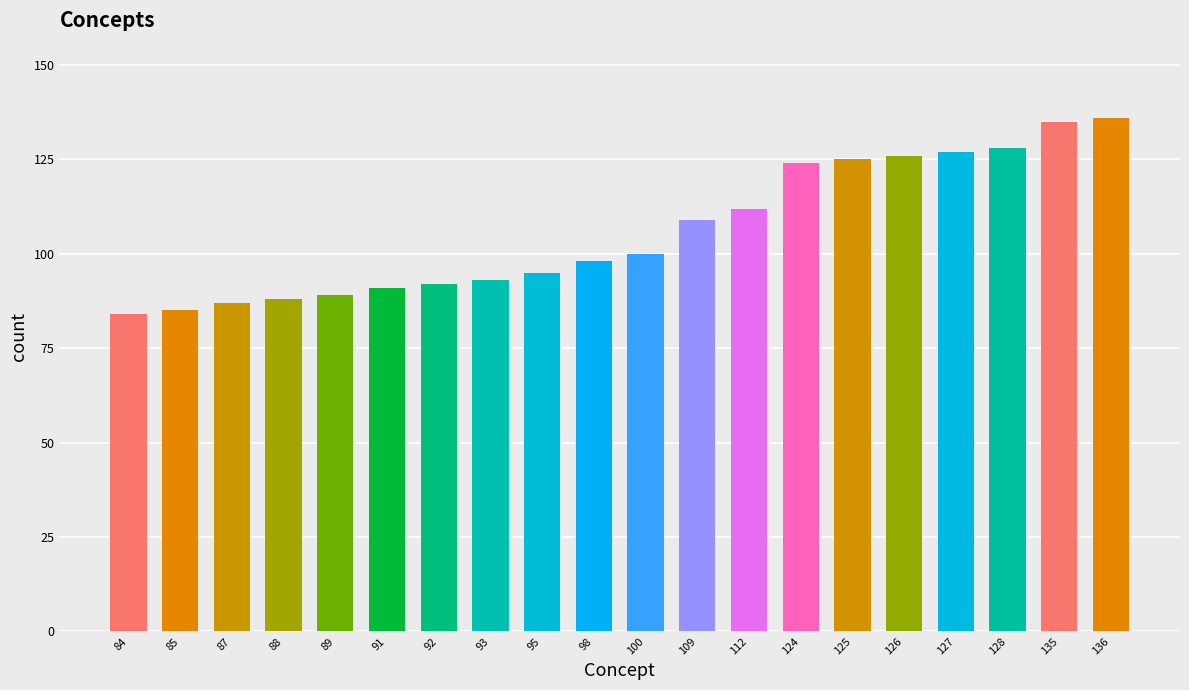

How many bars are there in total?

20